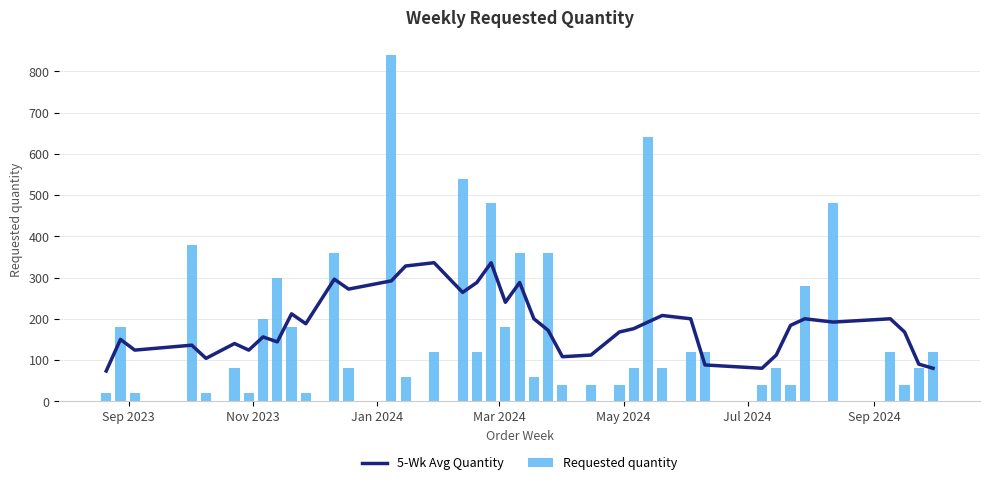

List the series in order of their peak value, highest first.

Requested quantity, 5-Wk Avg Quantity